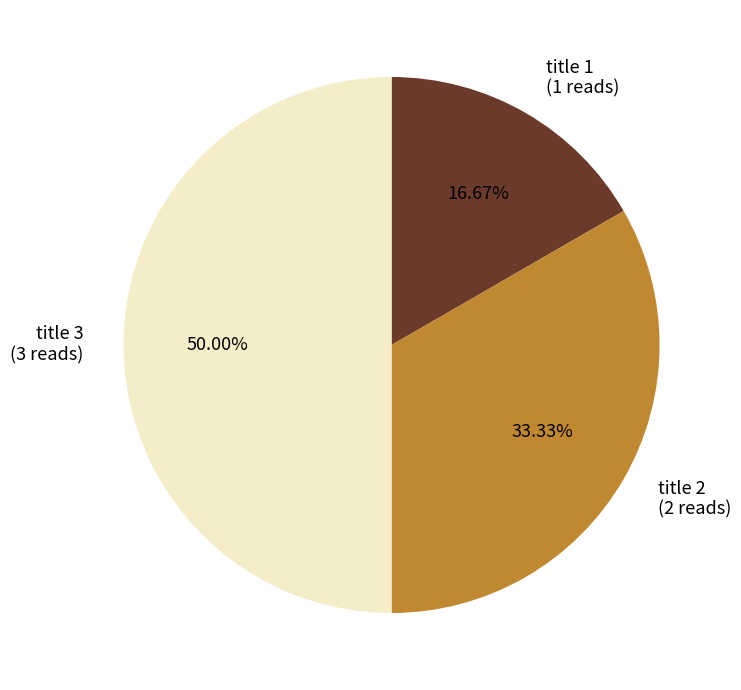

Approximately how many times larger is the value at title 2 compared to title 1?

2.0